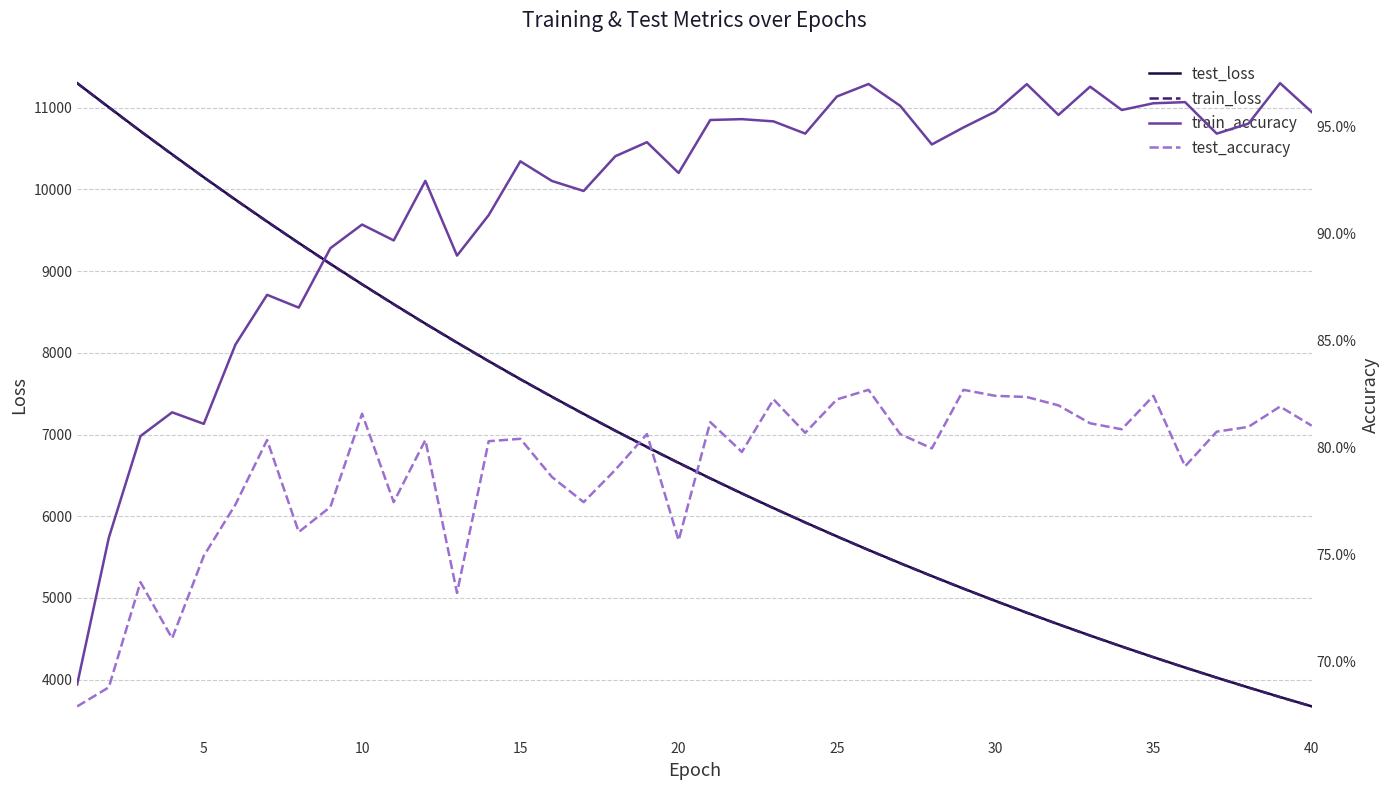

True or false: test_loss has a value of 14145.5 at 35.

False